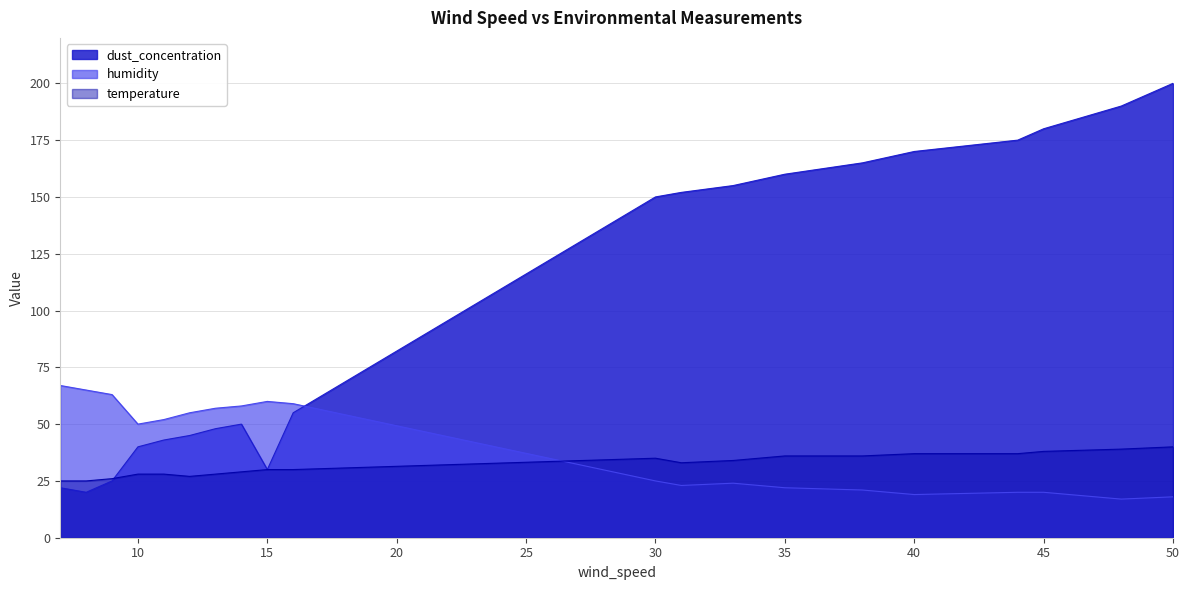

At which category is the sum across all series the highest?

50